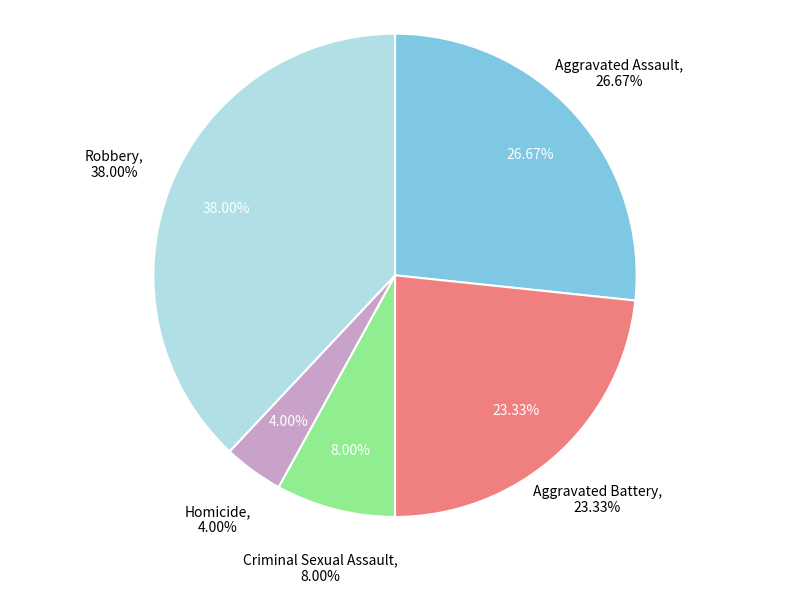

To the nearest percent, what percentage of the pie is Aggravated Battery?

23%